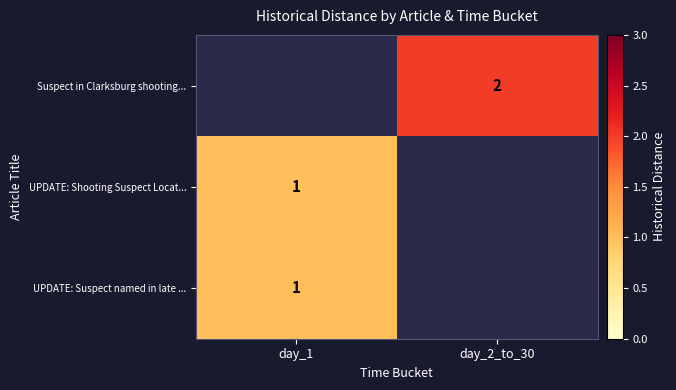

Which category has the highest value across all series?

day_2_to_30